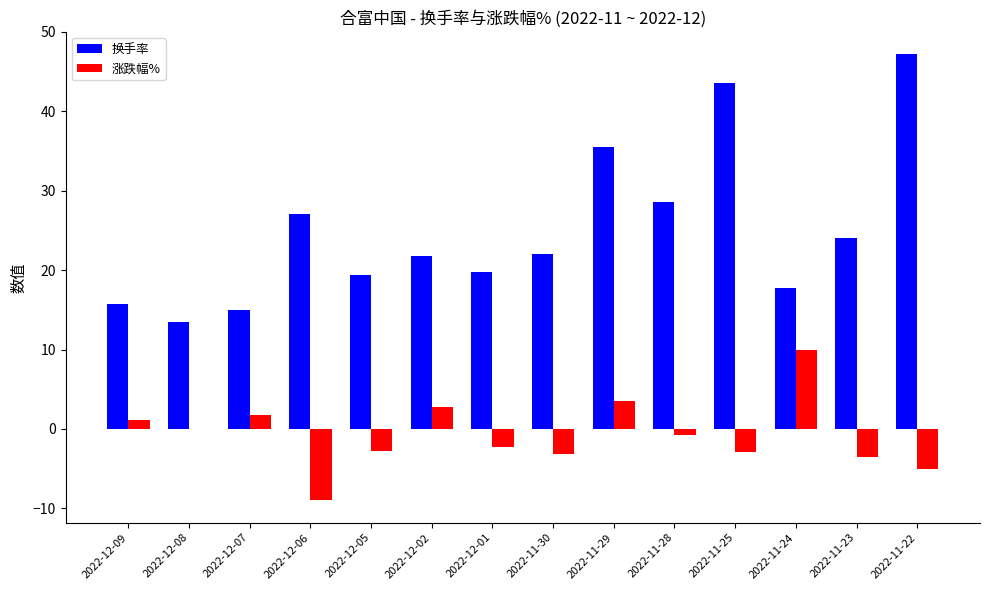

Which category has the highest value across all series?

2022-11-22